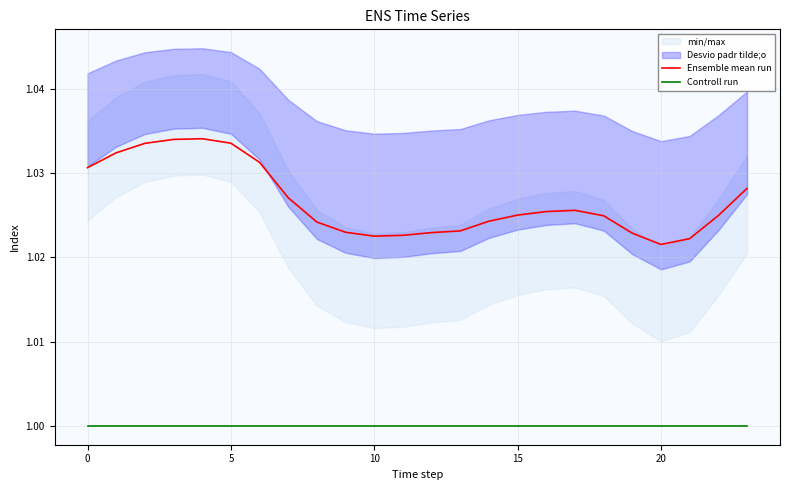

What is the average value of the Controll run series?

1.0